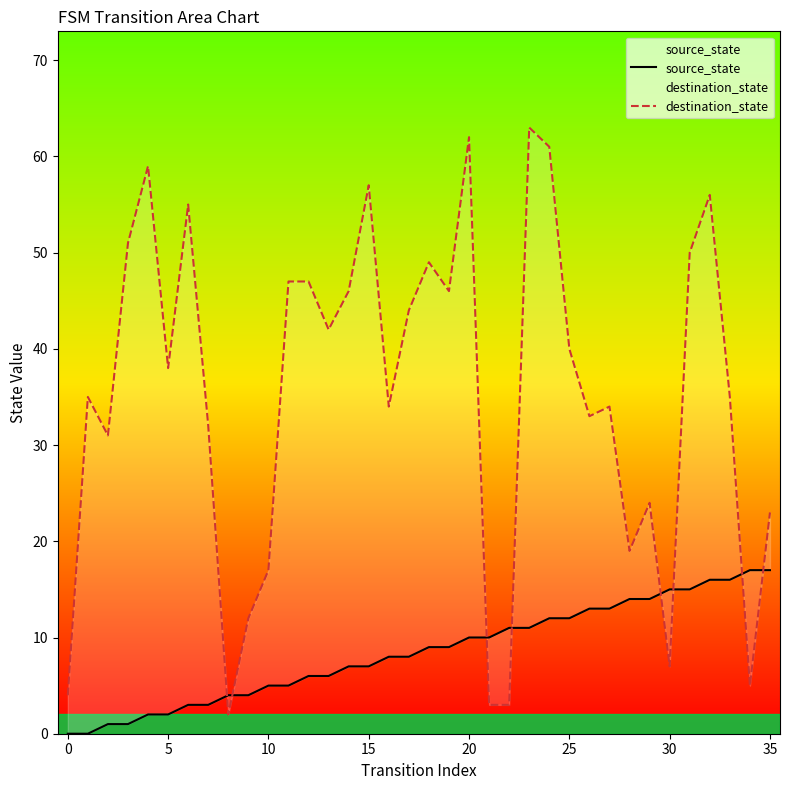

Which series reaches the maximum Y coordinate?

destination_state